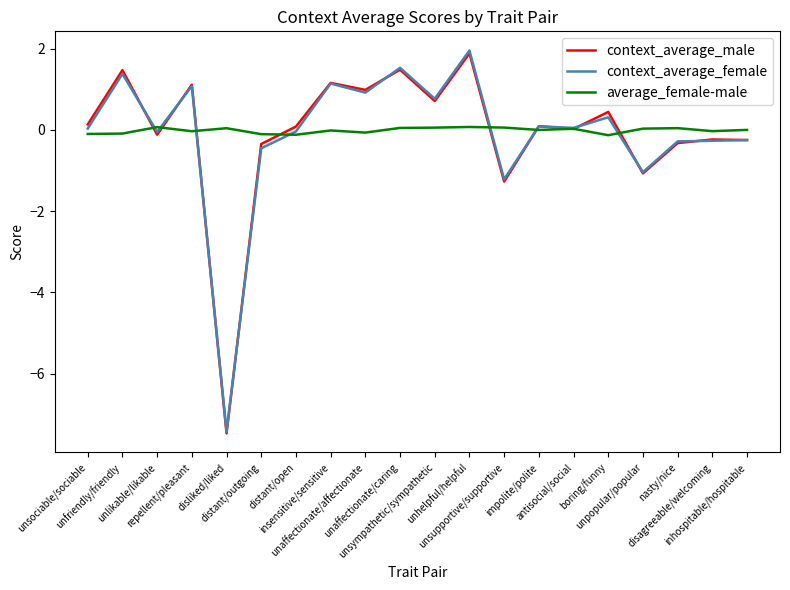

Which series has the widest spread of values?

context_average_female